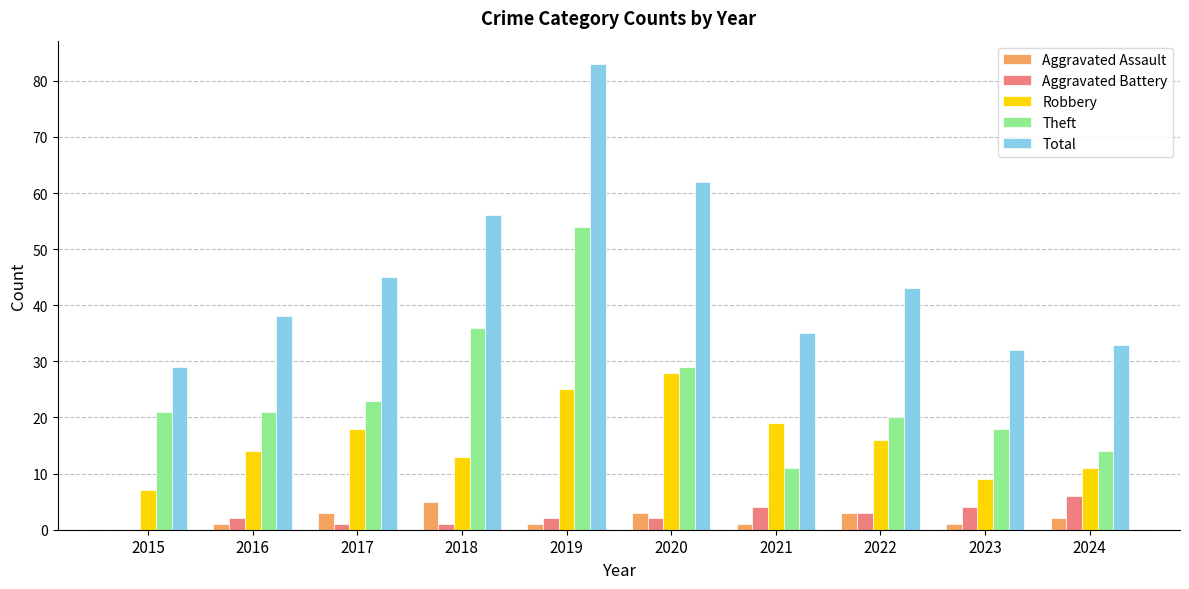

Which category has the highest value in the Theft series?

2019